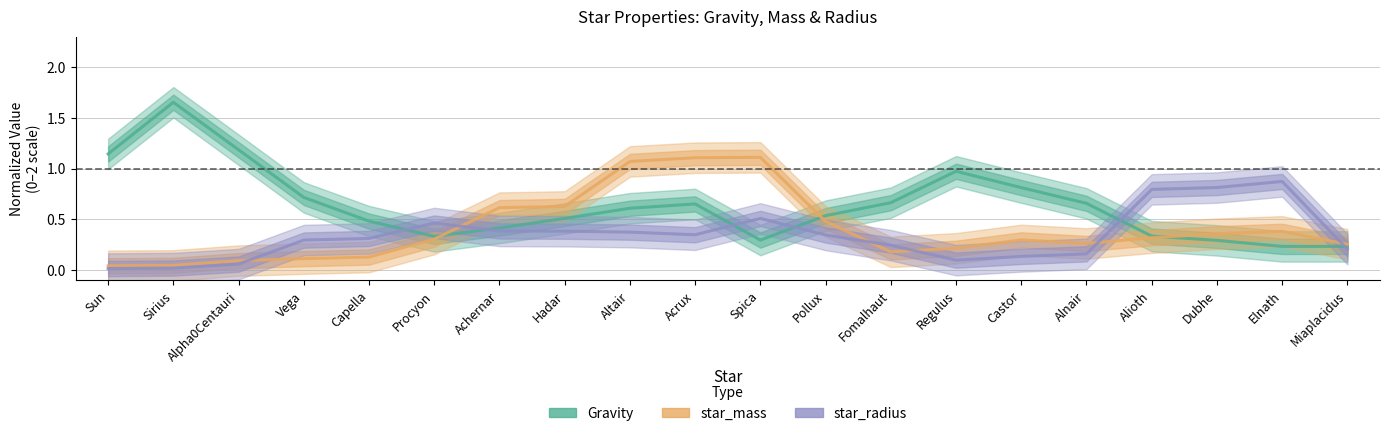

True or false: star_mass has a value of 0.0 at Sirius.

True